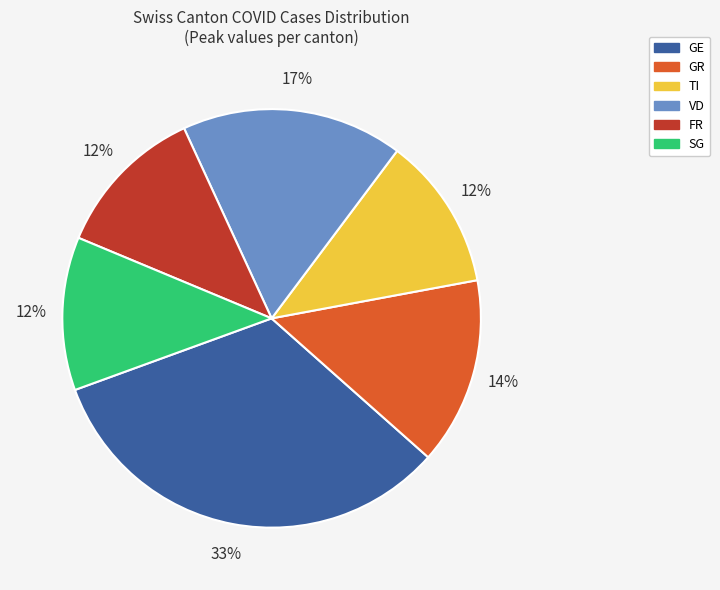

What percentage is the VD slice, to the nearest percent?

17%